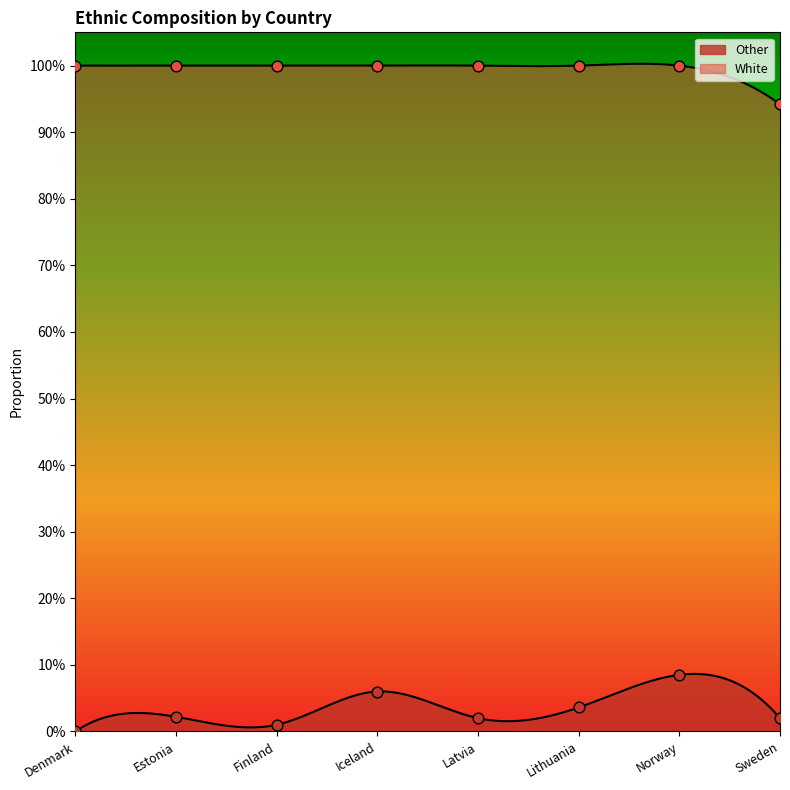

Which has a higher value, Finland or Sweden?

Sweden